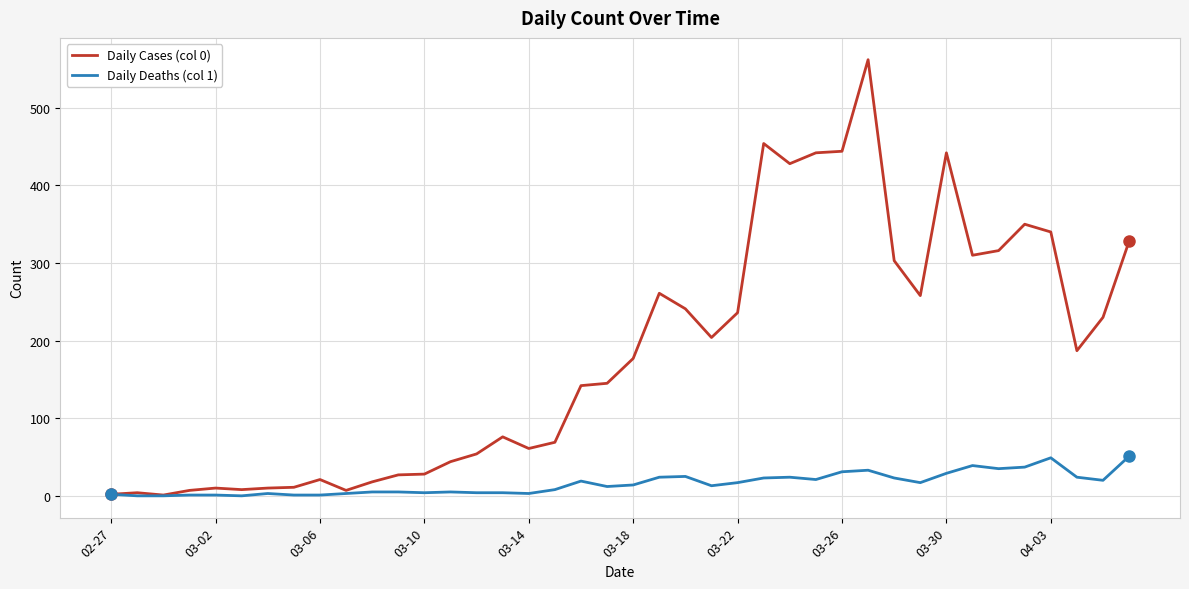

How many categories are shown in the chart?

40